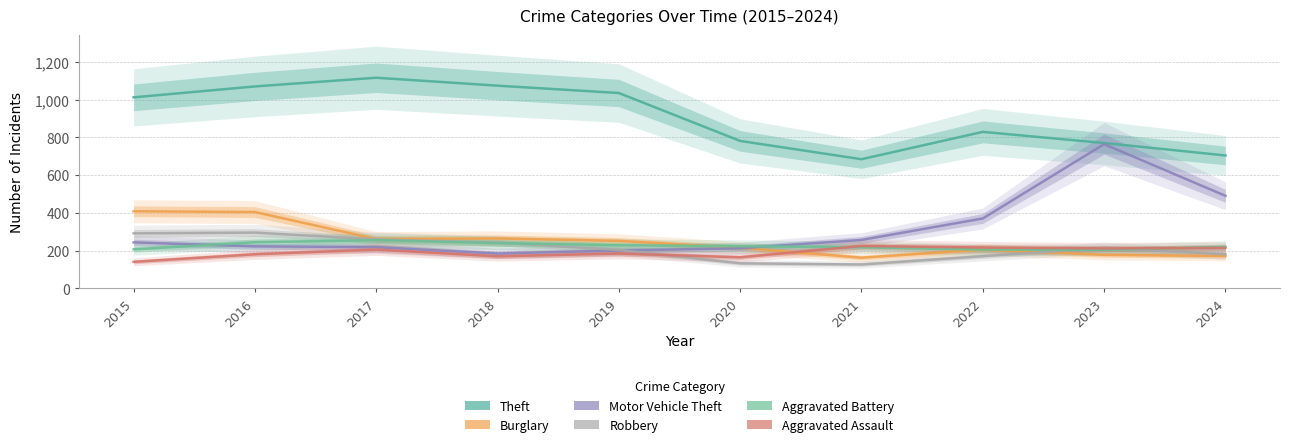

Rank the series at 2024 from highest to lowest value.

Theft, Motor Vehicle Theft, Aggravated Battery, Aggravated Assault, Robbery, Burglary